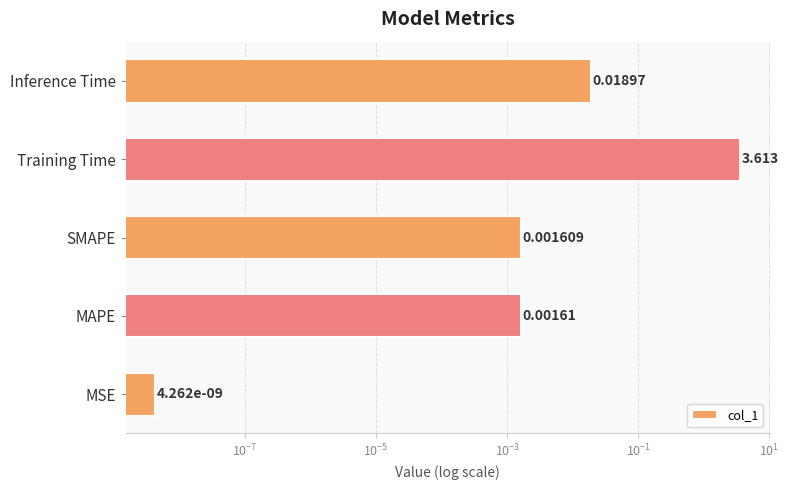

Reading left to right, extract all data points from this chart.

0.0	0.0	0.0	3.6	0.0